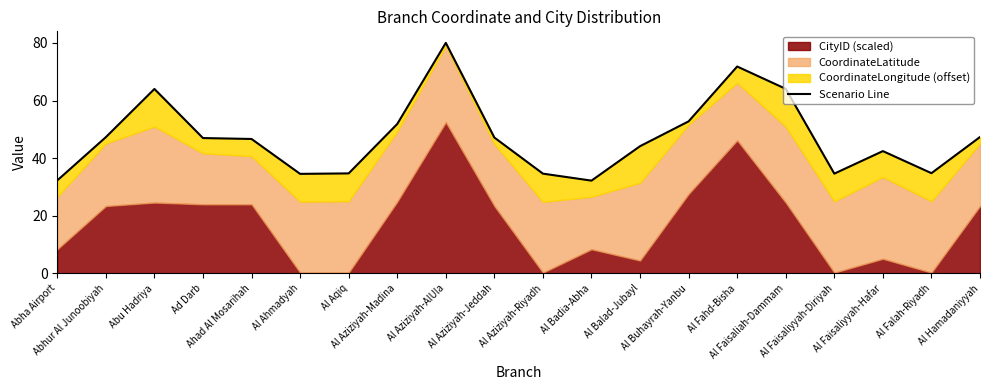

What is the smallest value displayed?

32.2